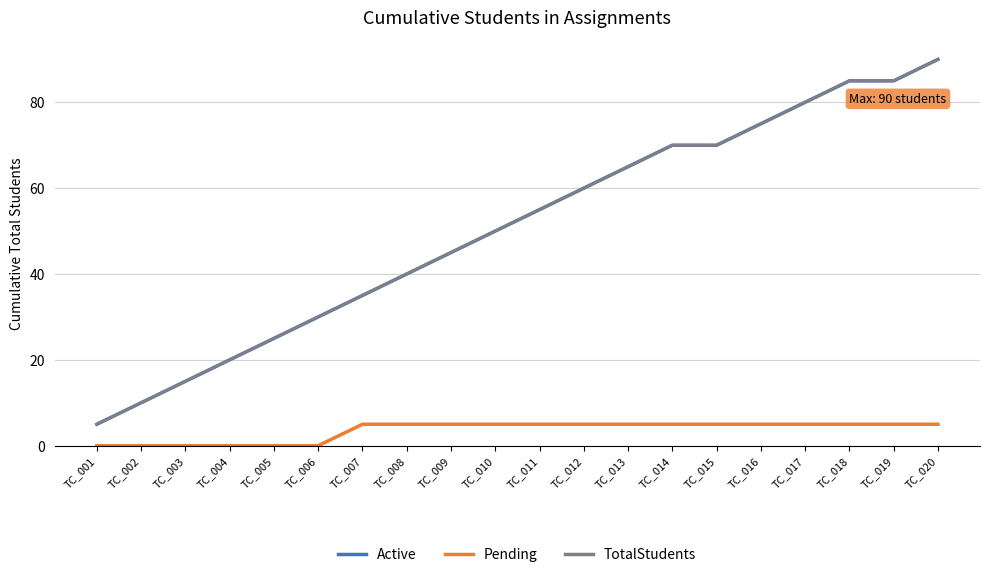

Does the chart have visible grid lines?

Yes